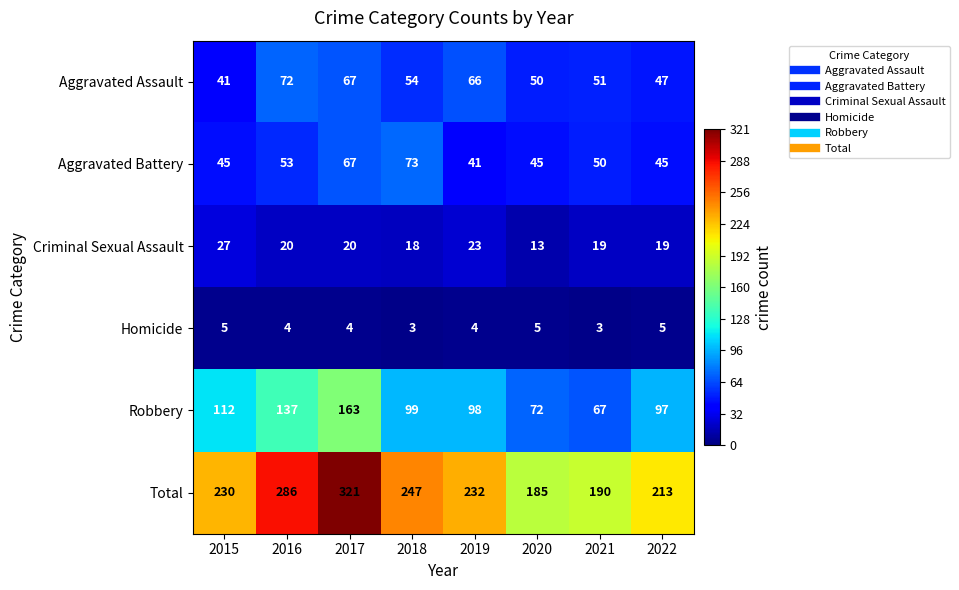

What is the minimum value shown in the chart?

3